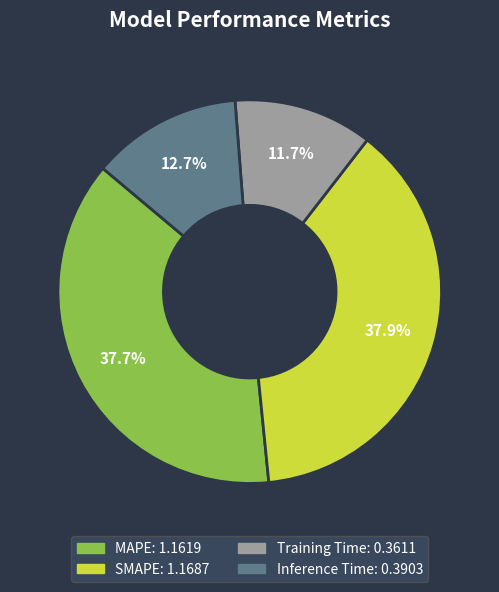

How many segments does this pie chart have?

4